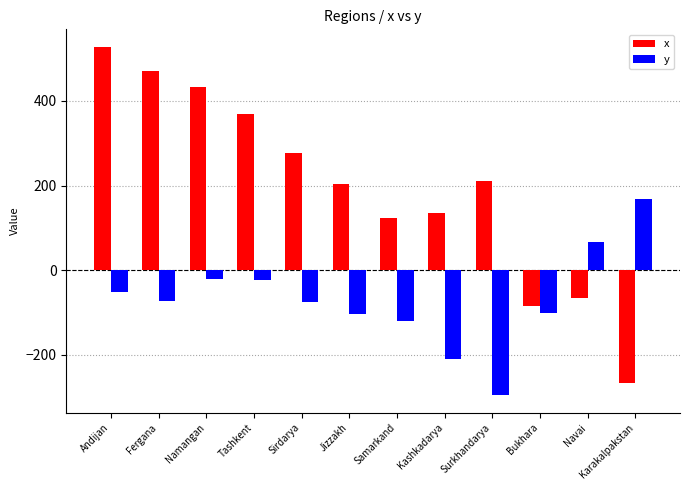

Is it true that y equals -25 at Fergana?

False